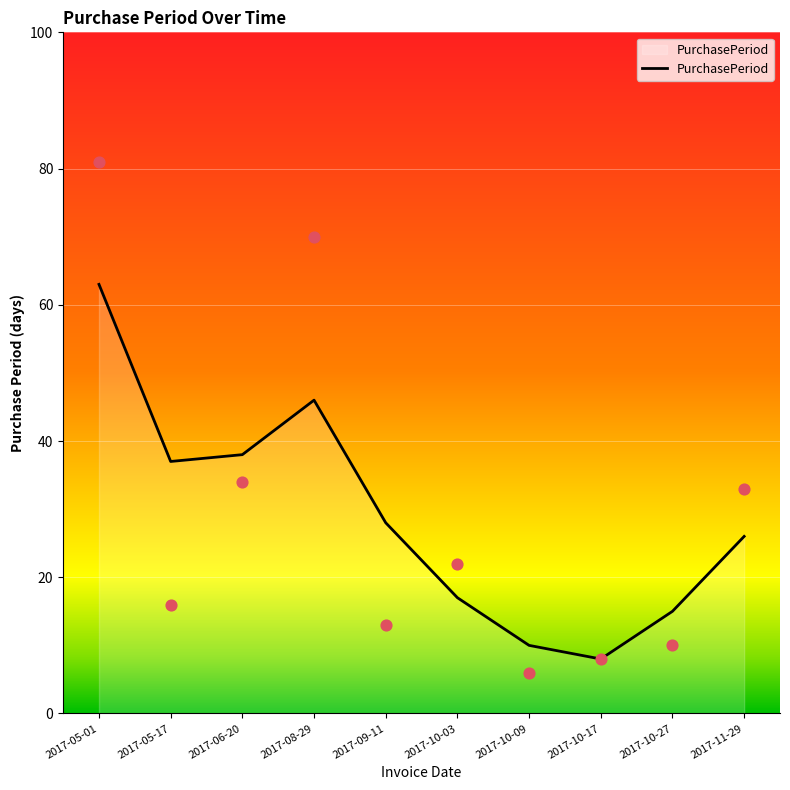

What is the ratio of the value at 2017-06-20 to the value at 2017-10-09?

3.8